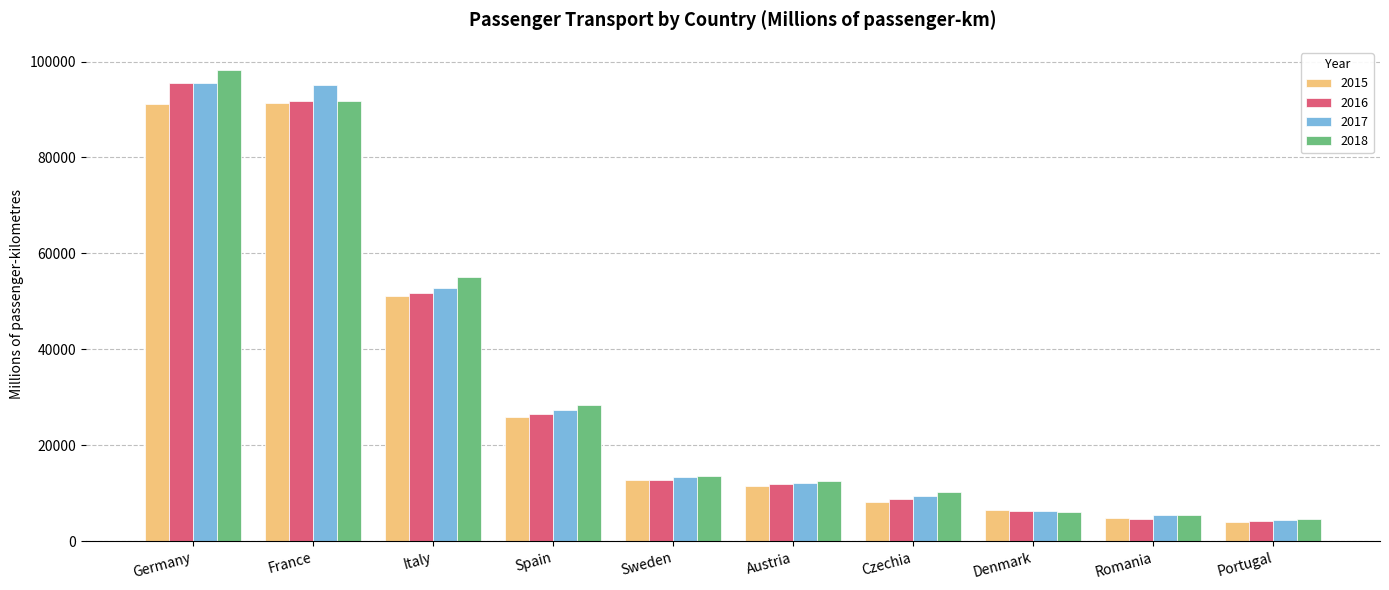

What is the sum of all 2015 values?

307239